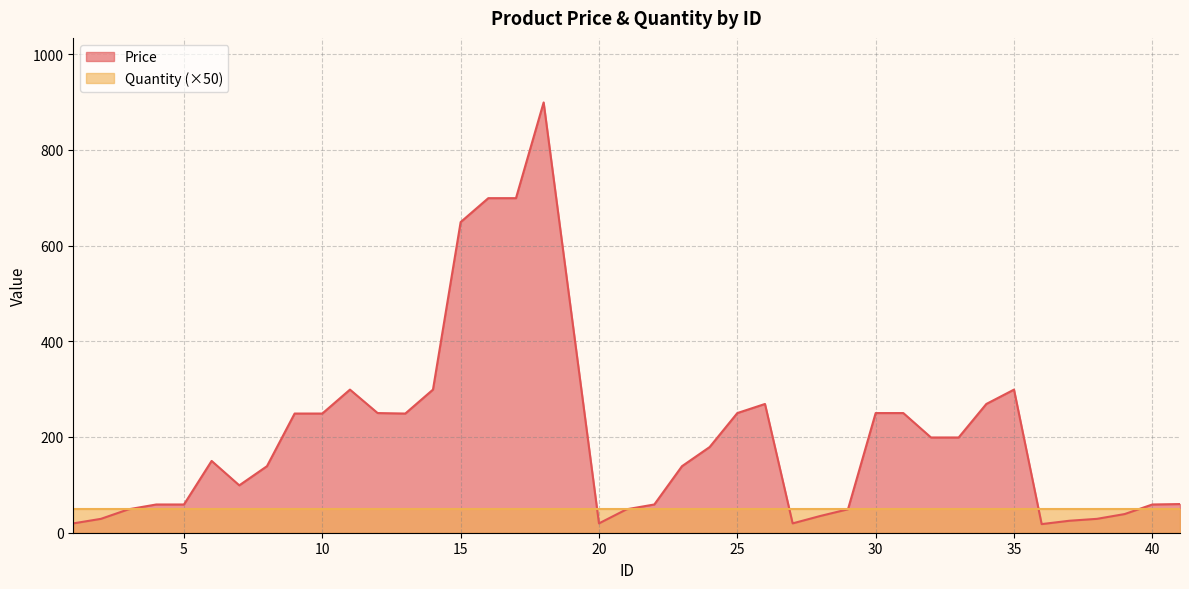

What is the sum of the values at 28 and 10?

284.0